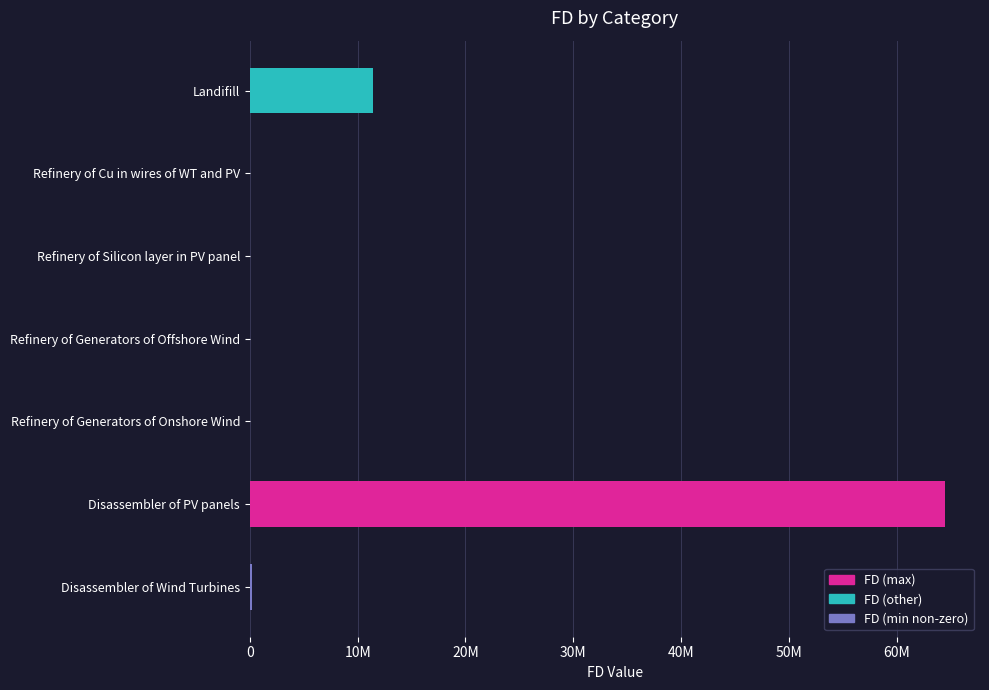

Which category has the highest value across all series?

Disassembler of PV panels